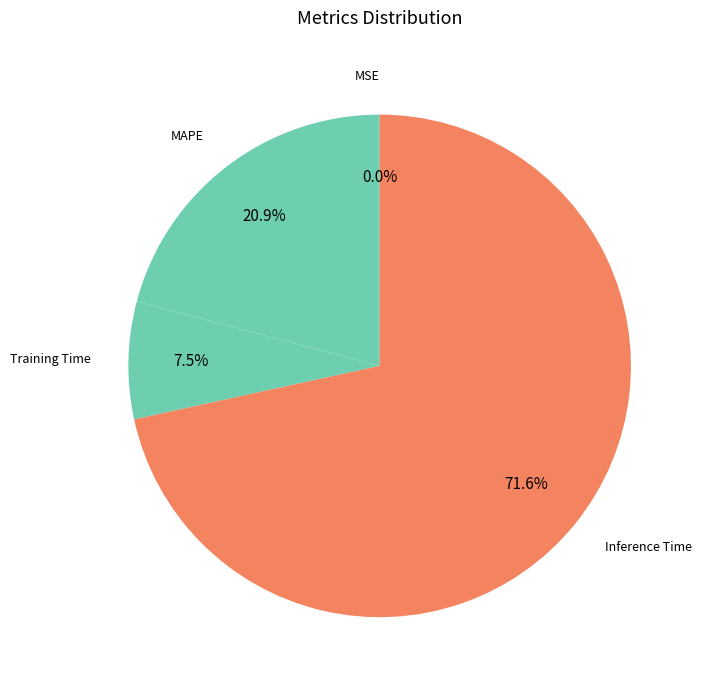

What percentage is NOT represented by Training Time?

92.5%